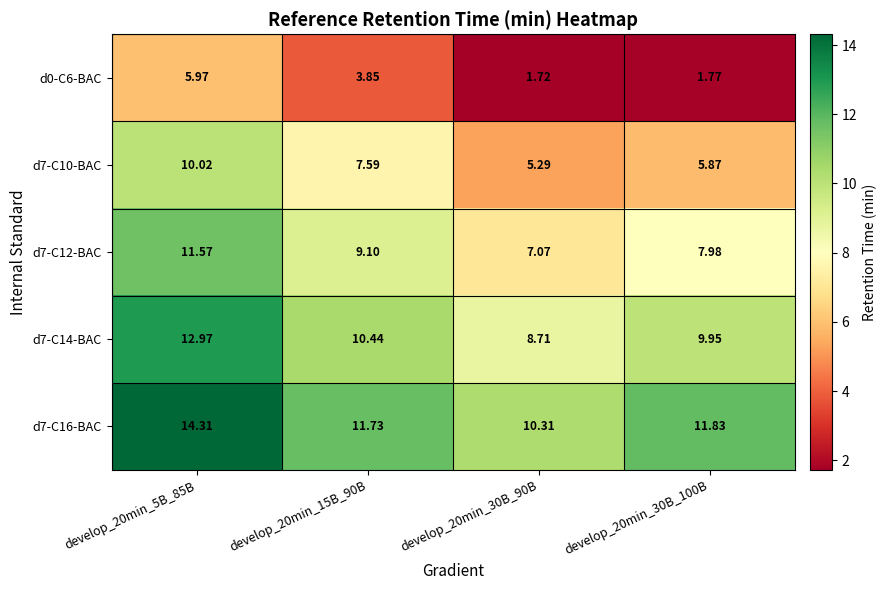

Rank the series by their maximum value, from highest to lowest.

d7-C16-BAC, d7-C14-BAC, d7-C12-BAC, d7-C10-BAC, d0-C6-BAC